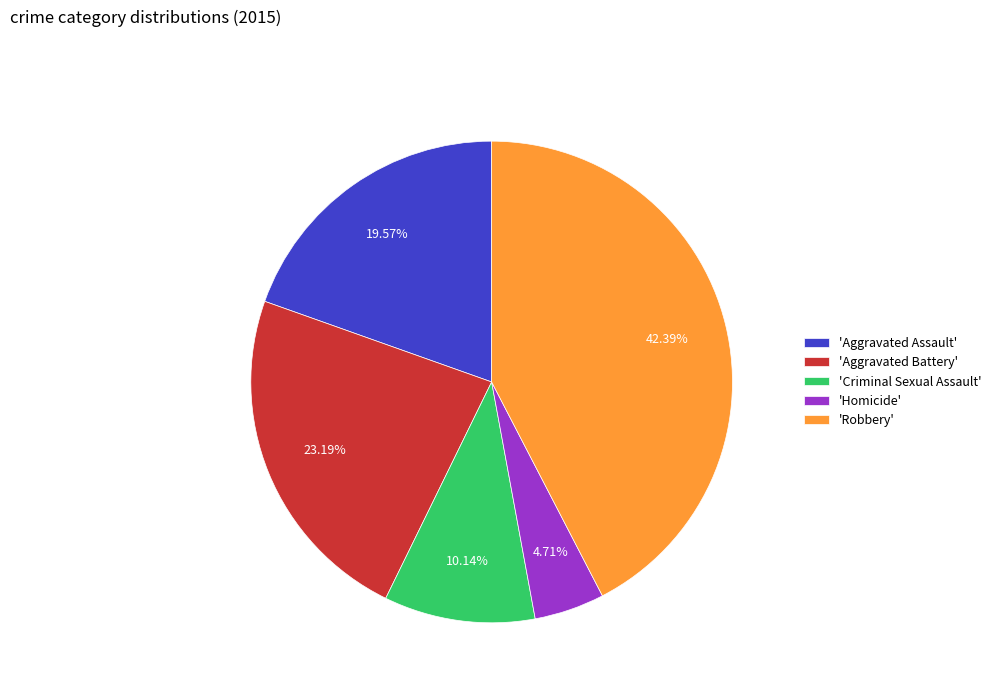

Between 'Aggravated Assault' and 'Aggravated Battery', which is larger?

'Aggravated Battery'